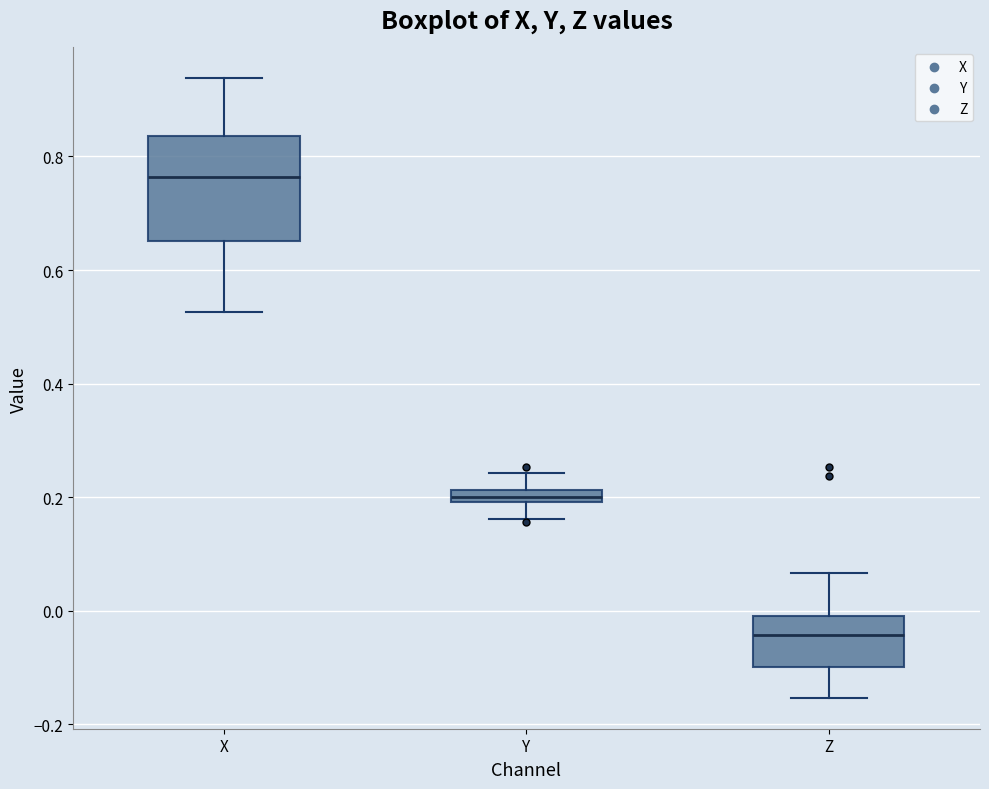

Where does the lower whisker of the box for Y end on the y-axis? The values are not printed on the chart, so give them approximately, as read against the axis.

0.16